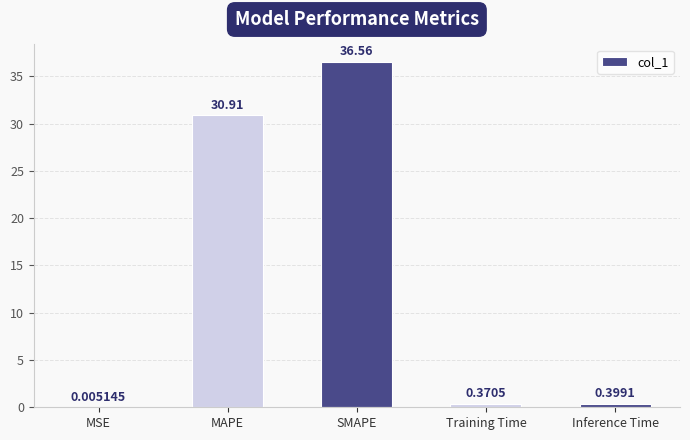

What is the sum of the values at Training Time and Inference Time?

0.8